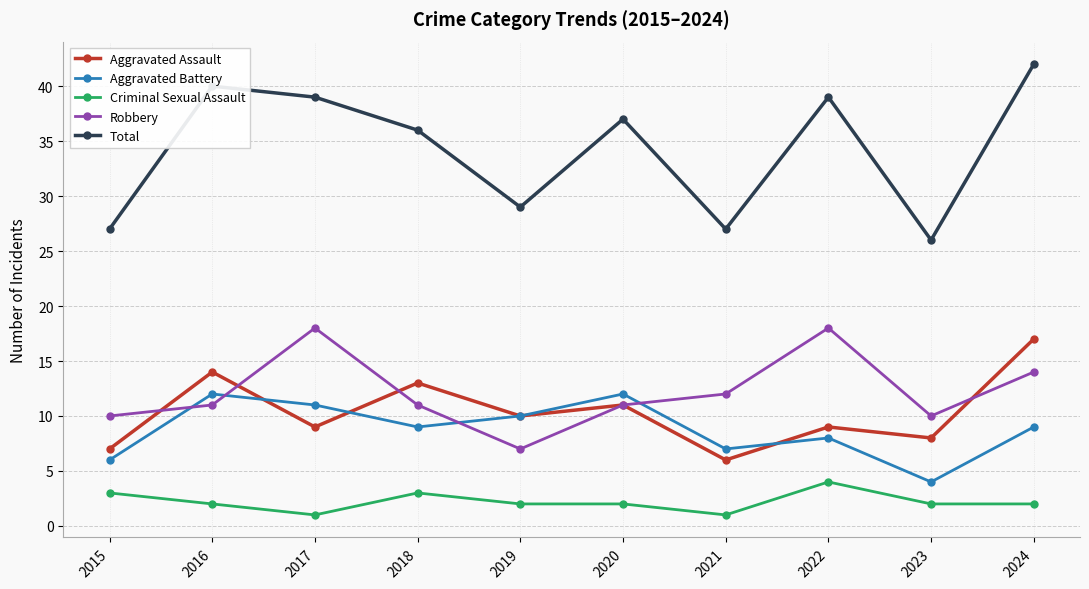

Reading right to left, list all the values displayed in this chart.

Aggravated Assault: 2024=17	2023=8	2022=9	2021=6	2020=11	2019=10	2018=13	2017=9	2016=14	2015=7
Aggravated Battery: 2024=9	2023=4	2022=8	2021=7	2020=12	2019=10	2018=9	2017=11	2016=12	2015=6
Criminal Sexual Assault: 2024=2	2023=2	2022=4	2021=1	2020=2	2019=2	2018=3	2017=1	2016=2	2015=3
Robbery: 2024=14	2023=10	2022=18	2021=12	2020=11	2019=7	2018=11	2017=18	2016=11	2015=10
Total: 2024=42	2023=26	2022=39	2021=27	2020=37	2019=29	2018=36	2017=39	2016=40	2015=27